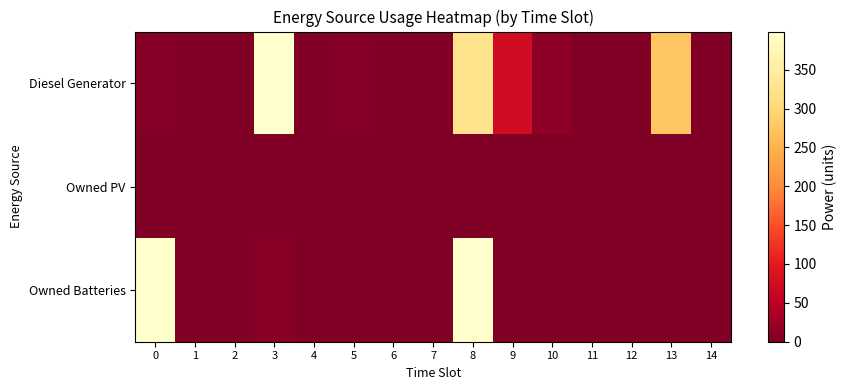

At 10, list the series in order from smallest to largest.

Owned PV, Owned Batteries, Diesel Generator